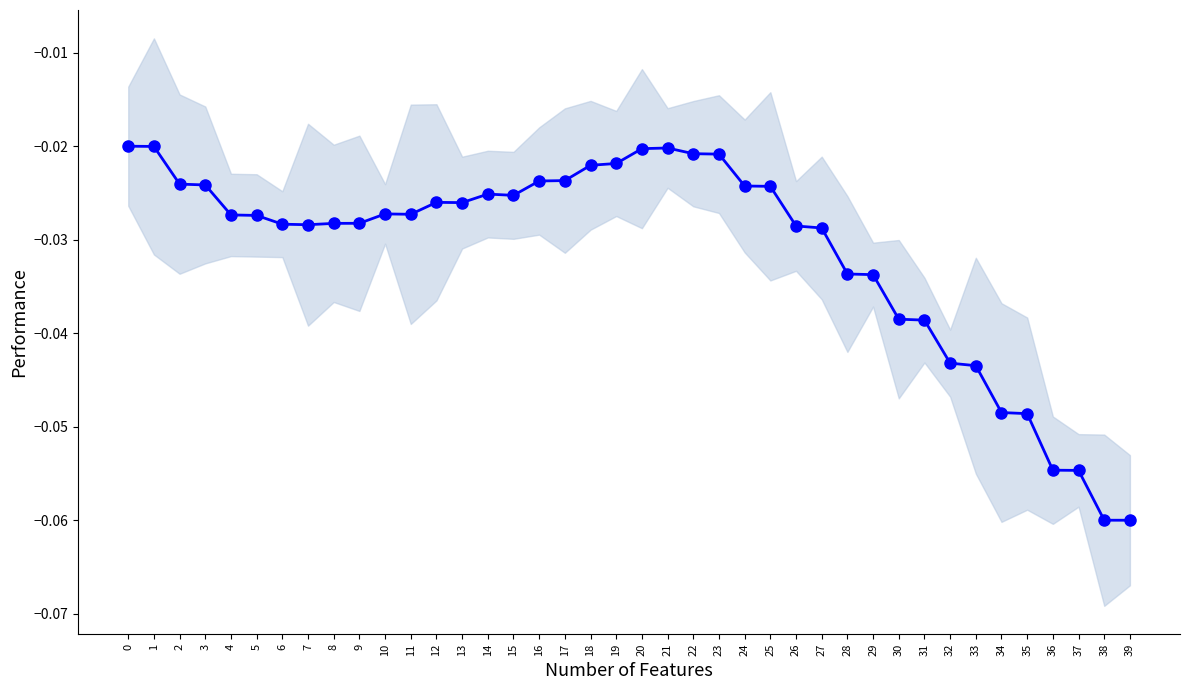

At which category does the data reach its first local valley?

7